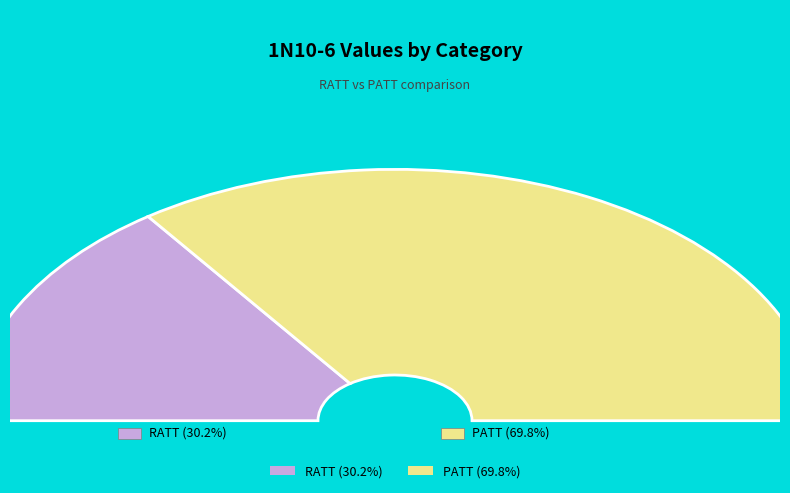

What percentage is the RATT slice, to the nearest percent?

30%